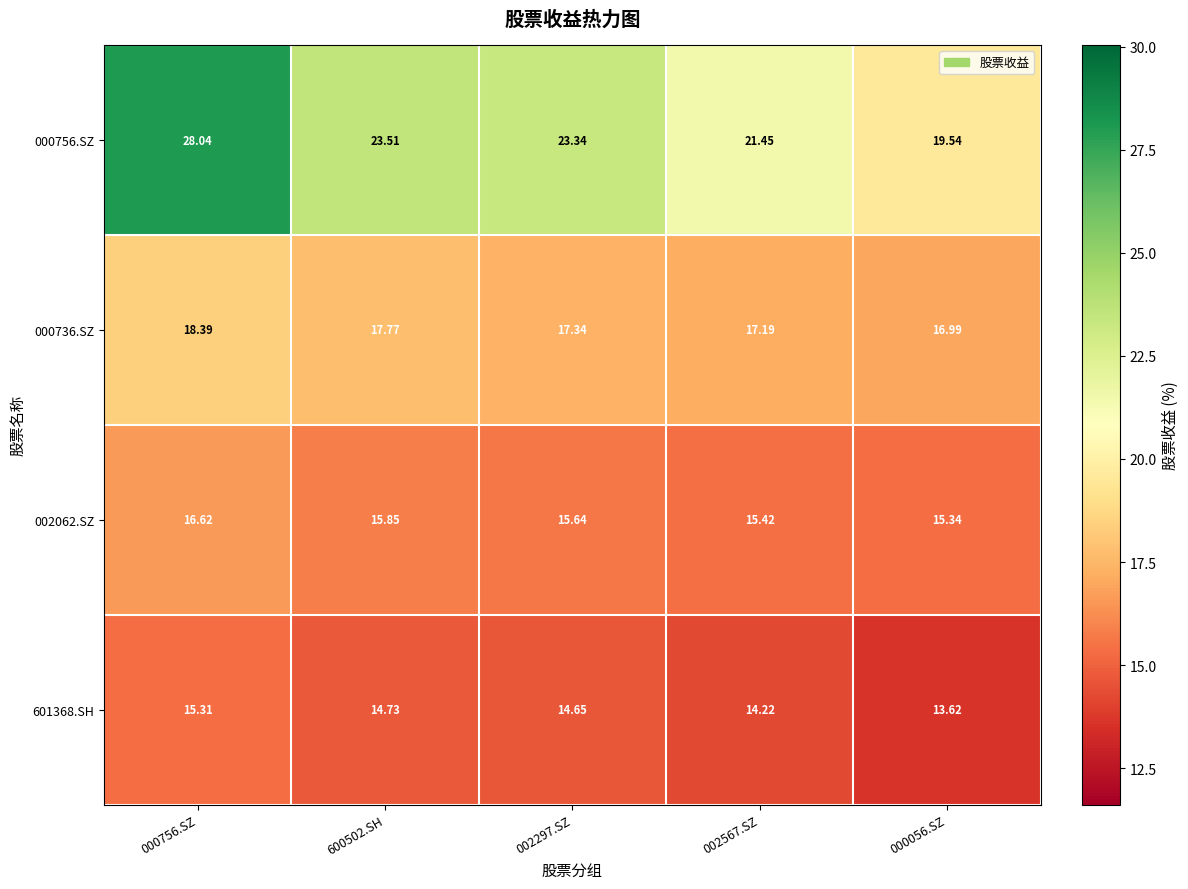

Is the value of 000736.SZ at 000756.SZ greater than the value of 601368.SH at 000756.SZ?

Yes